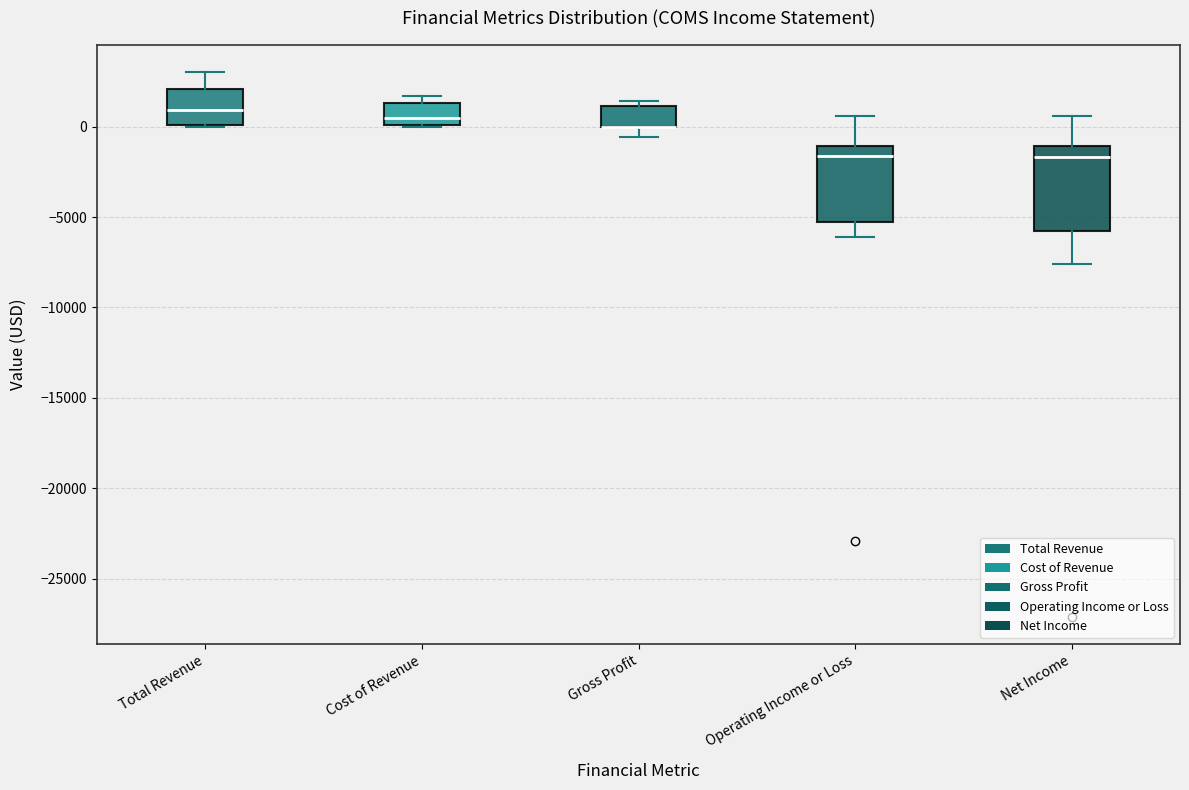

Reading left to right, read every box against the y-axis: the position of its median line, the range the box covers, and the ends of its whiskers. The values are not printed on the chart, so give them approximately, as read against the axis.

Total Revenue: median 1000, box 0 to 2000, whiskers 0 to 3000
Cost of Revenue: median 500, box 0 to 1500, whiskers 0 to 1500 (just above the box's upper edge)
Gross Profit: median 0 (drawn on the box's lower edge), box 0 to 1000, whiskers -500 to 1500
Operating Income or Loss: median -1500, box -5500 to -1000, whiskers -6000 to 500
Net Income: median -1500, box -5500 to -1000, whiskers -7500 to 500